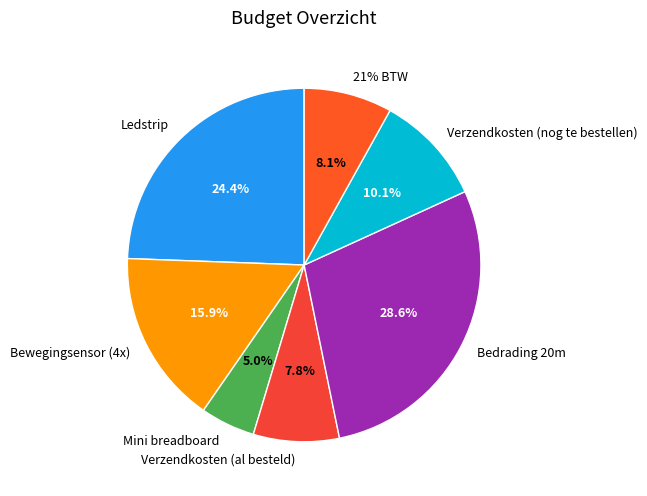

How much of the chart is everything except 21% BTW?

91.9%